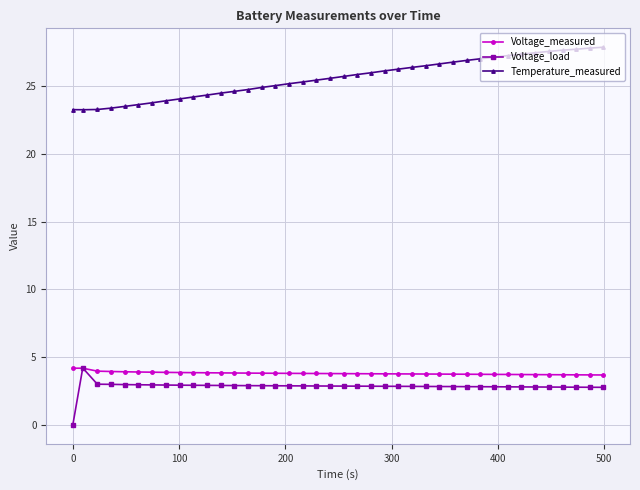

What is the value of the Voltage_measured point at the 6th from the left?

3.9